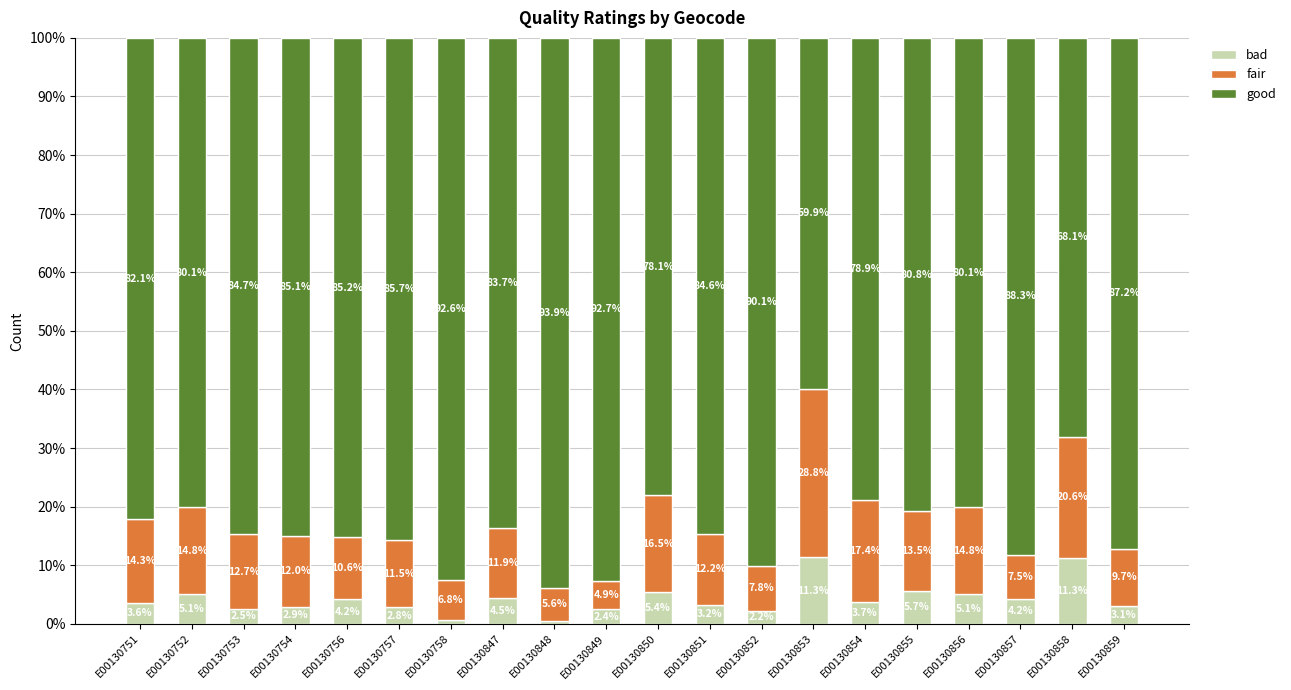

At which label does bad first exceed 3?

E00130751